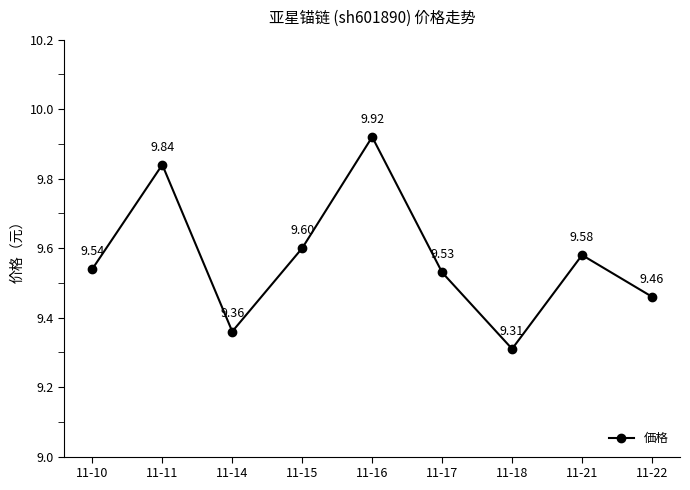

Reading left to right, extract all data points from this chart.

11-10=9.5	11-11=9.8	11-14=9.4	11-15=9.6	11-16=9.9	11-17=9.5	11-18=9.3	11-21=9.6	11-22=9.5